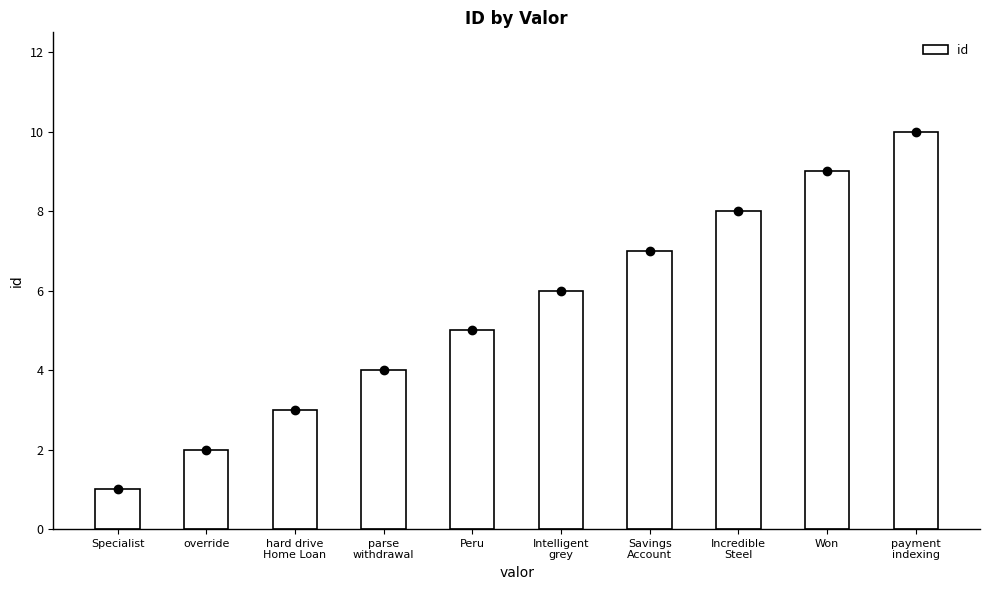

What is the value of the 10th bar from the left?

10